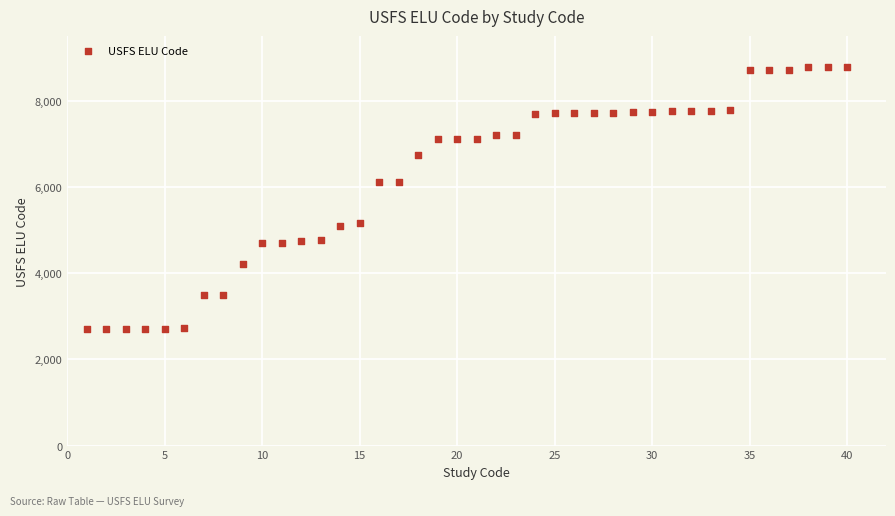

What is the range of X values (max minus min)?

39